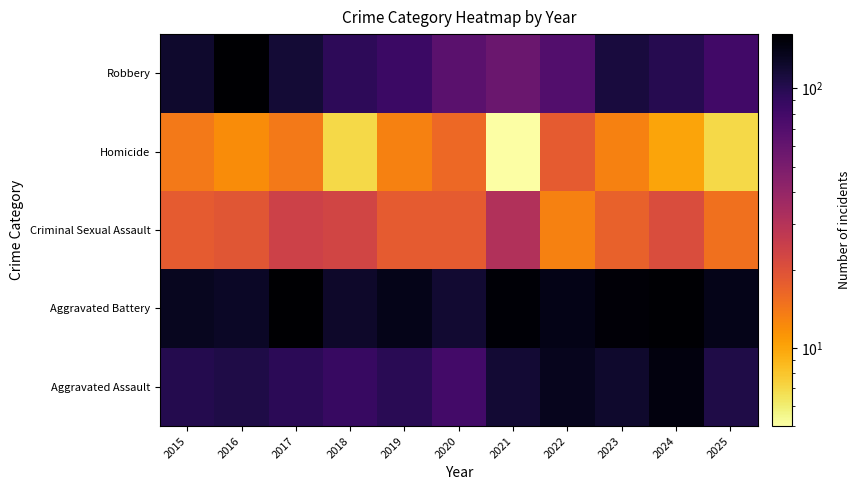

Reading right to left, list all the values displayed in this chart.

Aggravated Assault: 2025=105	2024=149	2023=122	2022=134	2021=118	2020=79	2019=97	2018=87	2017=96	2016=105	2015=101
Aggravated Battery: 2025=138	2024=159	2023=155	2022=141	2021=157	2020=119	2019=139	2018=125	2017=160	2016=127	2015=133
Criminal Sexual Assault: 2025=15	2024=21	2023=17	2022=13	2021=31	2020=18	2019=18	2018=23	2017=24	2016=19	2015=18
Homicide: 2025=7	2024=10	2023=13	2022=18	2021=5	2020=16	2019=13	2018=7	2017=14	2016=12	2015=14
Robbery: 2025=80	2024=100	2023=112	2022=70	2021=57	2020=66	2019=85	2018=95	2017=116	2016=162	2015=123